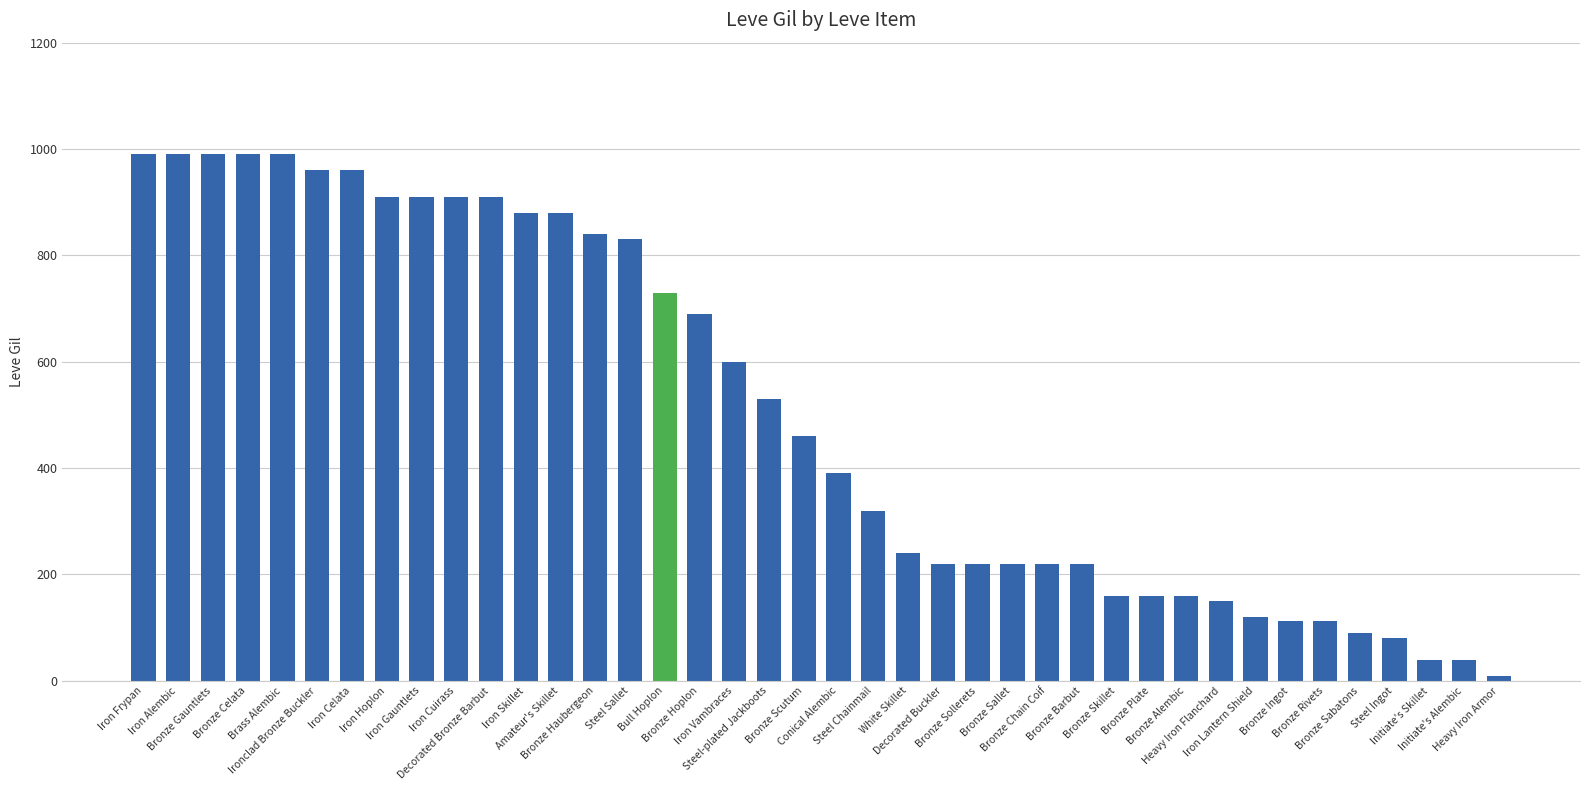

What is the sum of the values at Steel-plated Jackboots and Iron Gauntlets?

1440